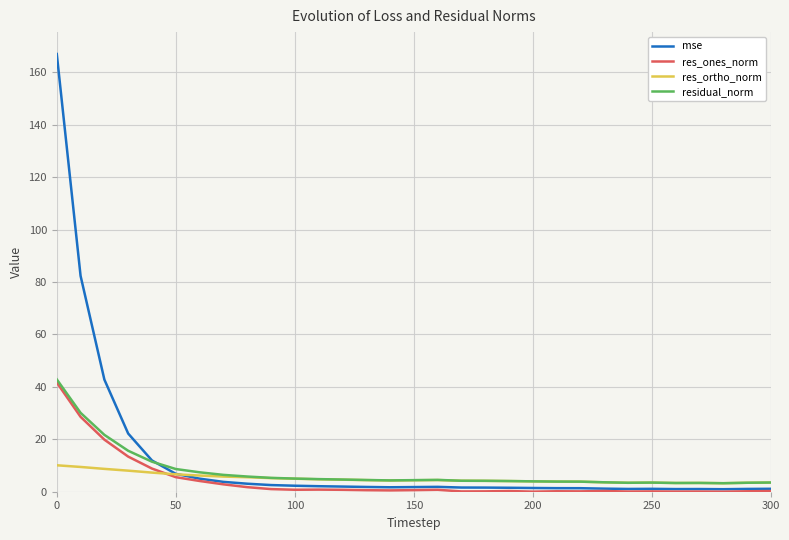

What is the greatest value displayed?

167.0